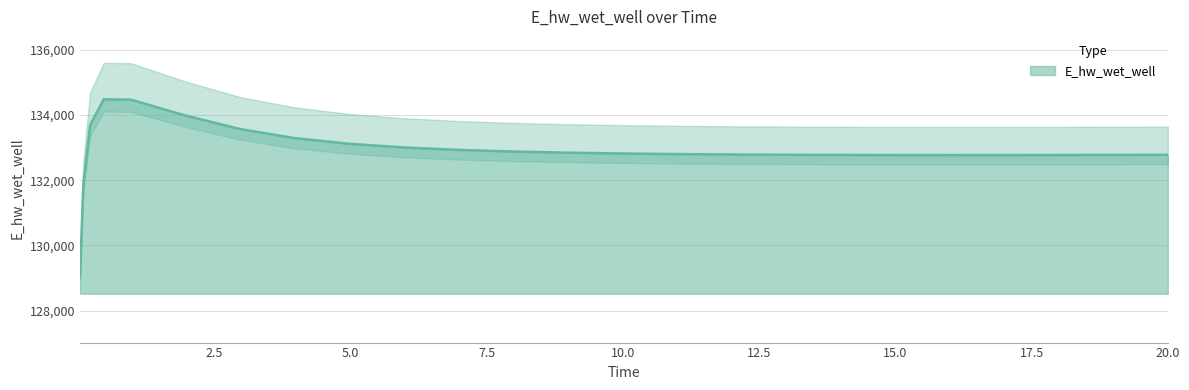

The value at 15.0 is 133567.7. True or false?

True